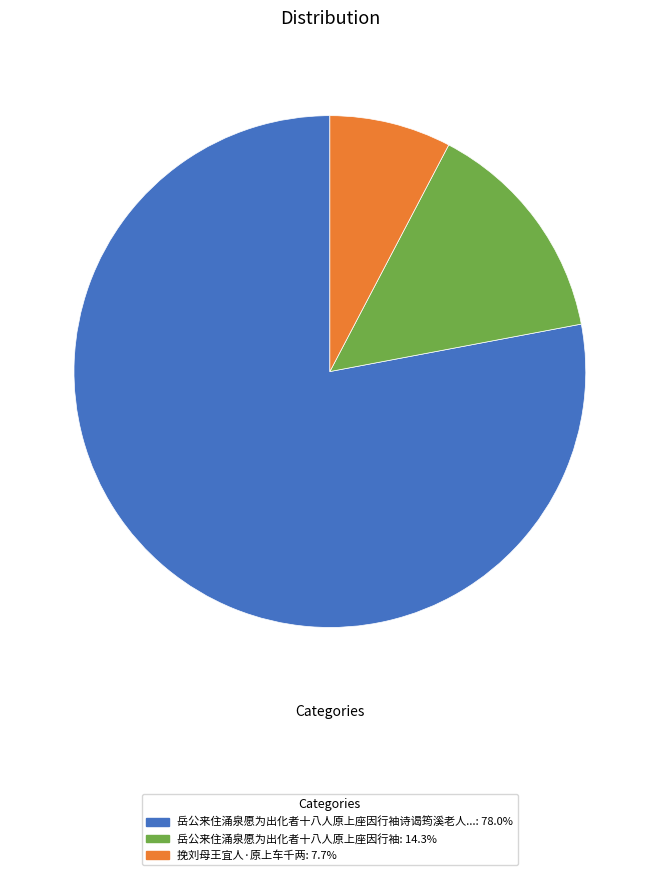

Does 岳公来住涌泉愿为出化者十八人原上座因行袖: 14.3% account for over 50% of the chart?

No